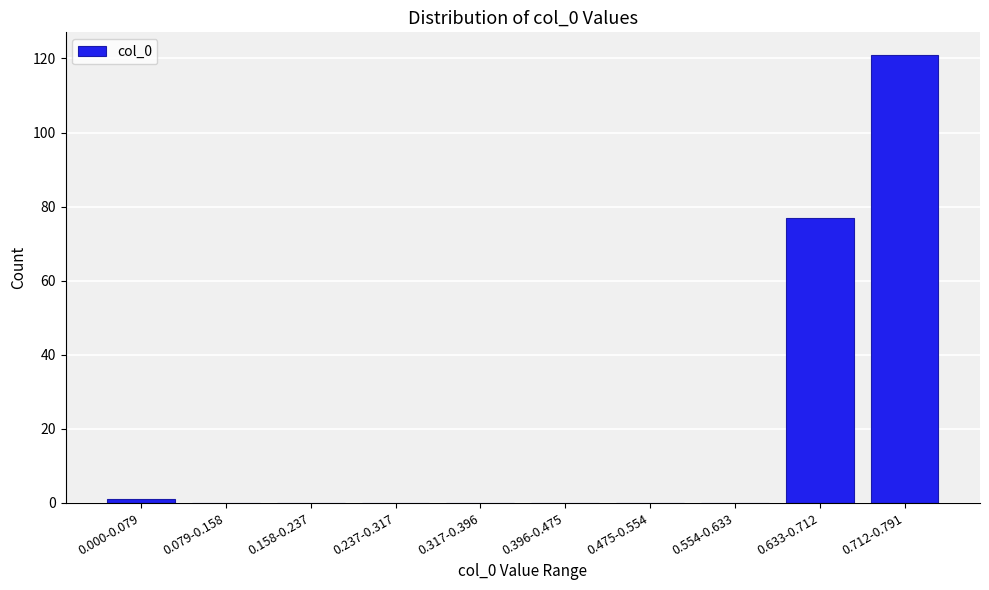

Reading left to right, list all the values displayed in this chart.

0.000-0.079=1	0.079-0.158=0	0.158-0.237=0	0.237-0.317=0	0.317-0.396=0	0.396-0.475=0	0.475-0.554=0	0.554-0.633=0	0.633-0.712=77	0.712-0.791=121